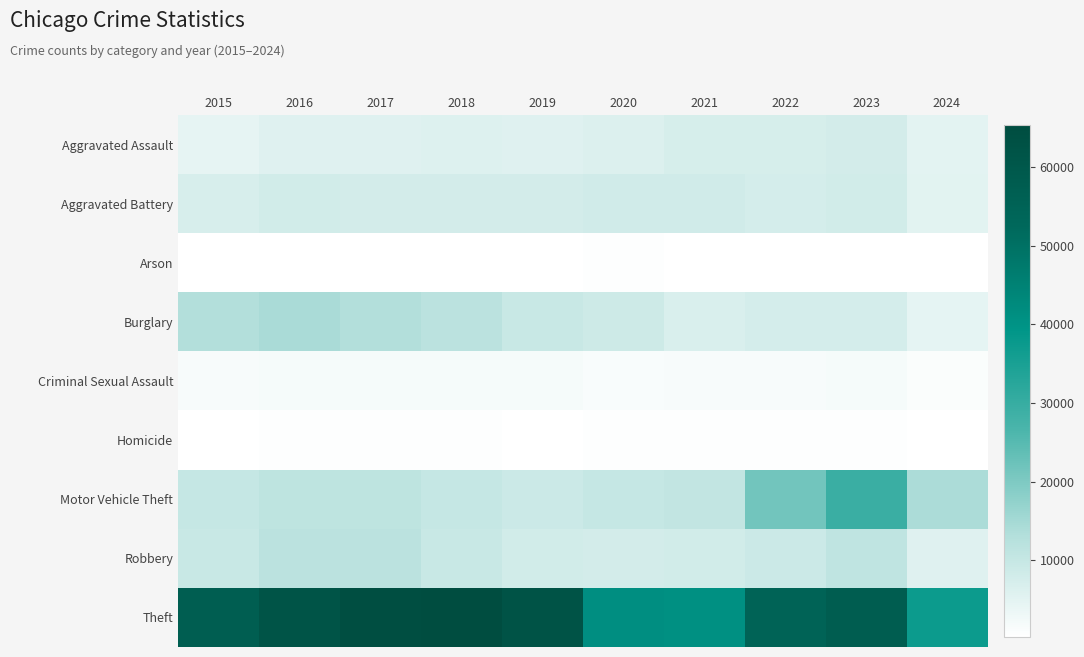

At which category is the sum across all series the highest?

2023